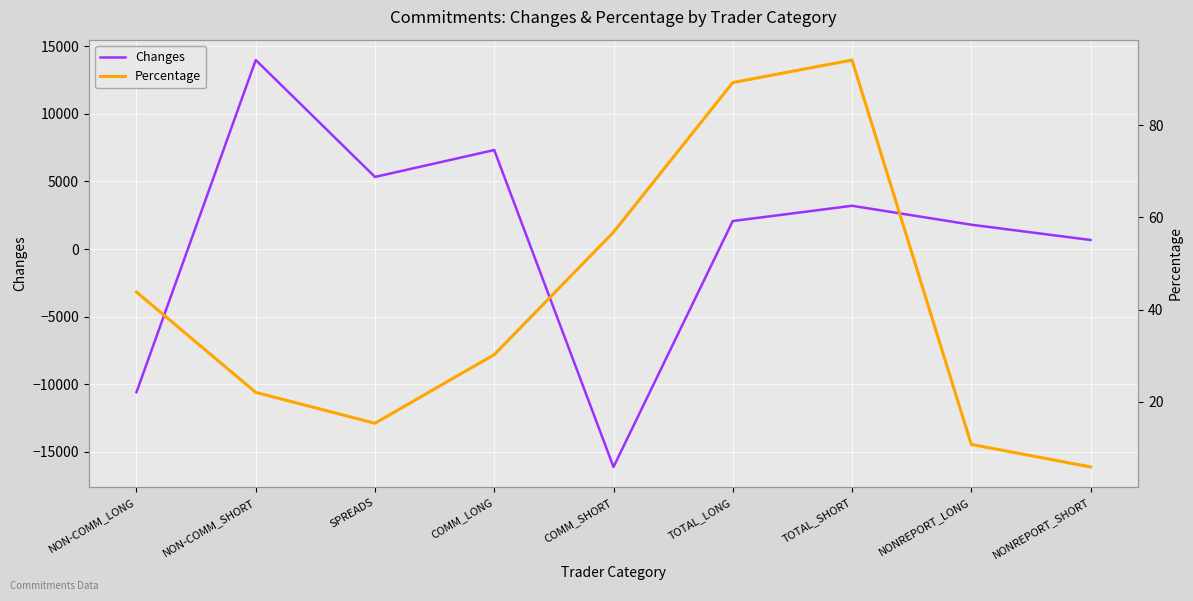

What is the difference between the maximum and minimum values in the Changes series?

30082